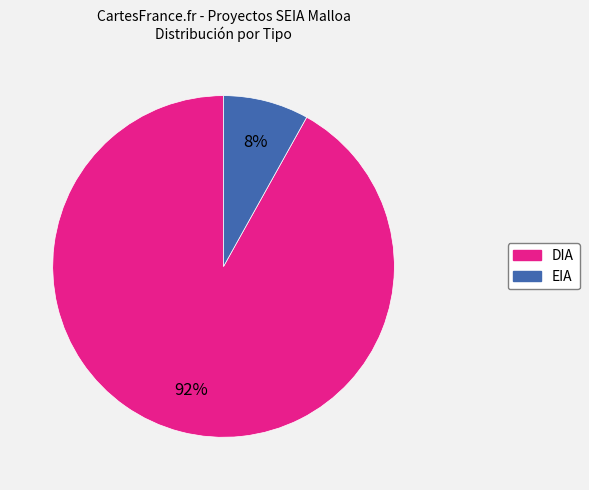

Count the number of slices in the pie.

2